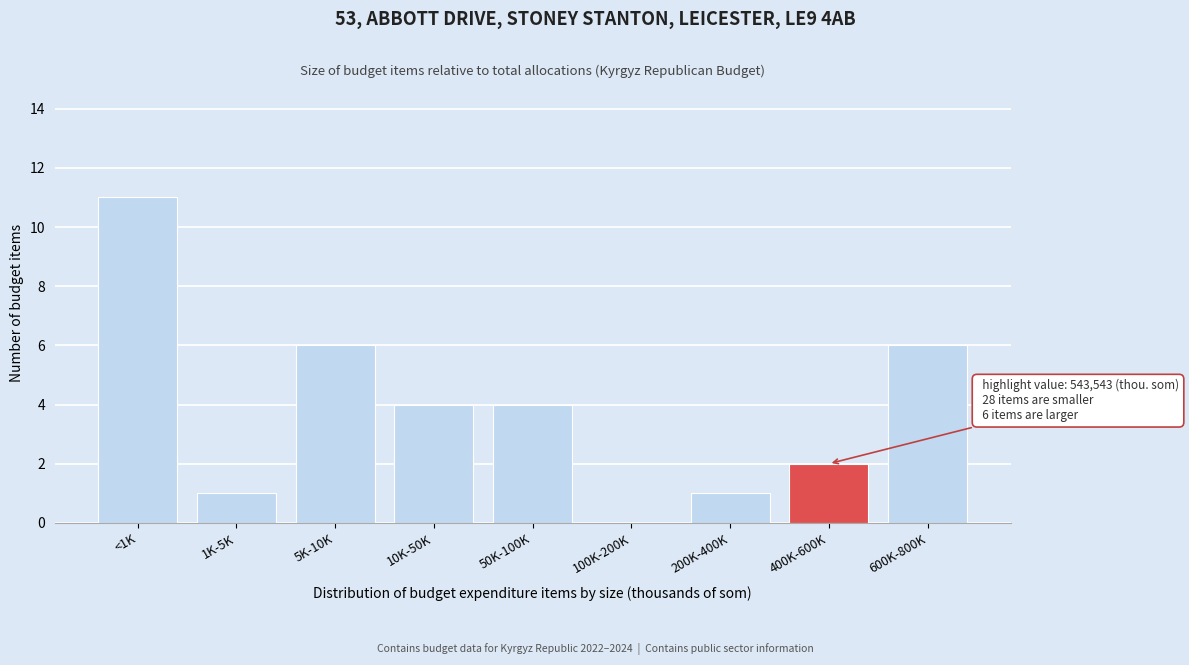

Reading left to right, list all the values displayed in this chart.

<1K=11	1K-5K=1	5K-10K=6	10K-50K=4	50K-100K=4	100K-200K=0	200K-400K=1	400K-600K=2	600K-800K=6